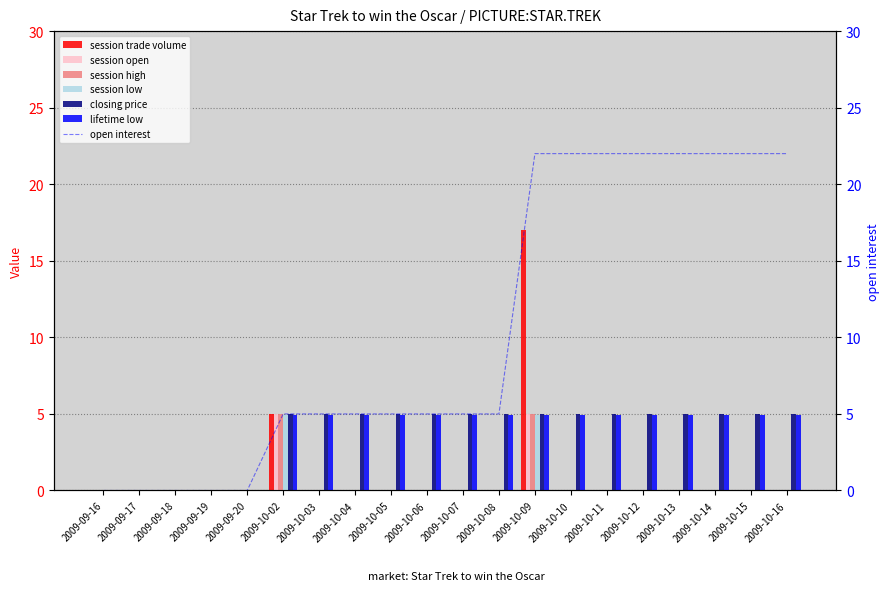

Where is session trade volume nearest to the value 8?

2009-10-02